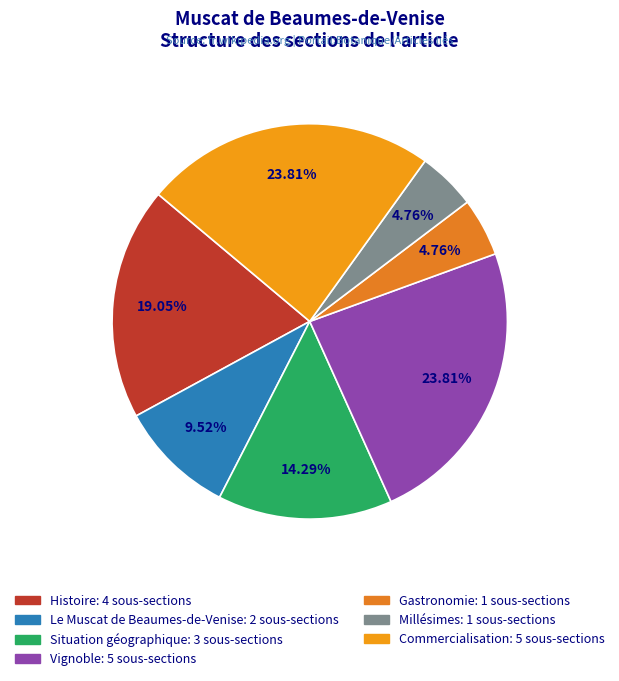

Between Millésimes and Vignoble, which is larger?

Vignoble